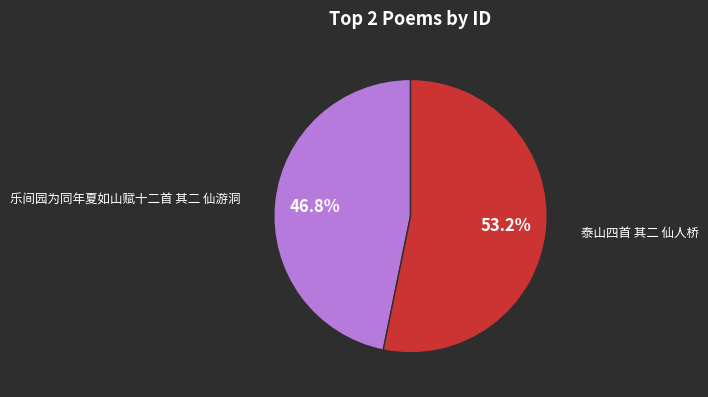

Is there any slice that represents more than half of the pie?

Yes